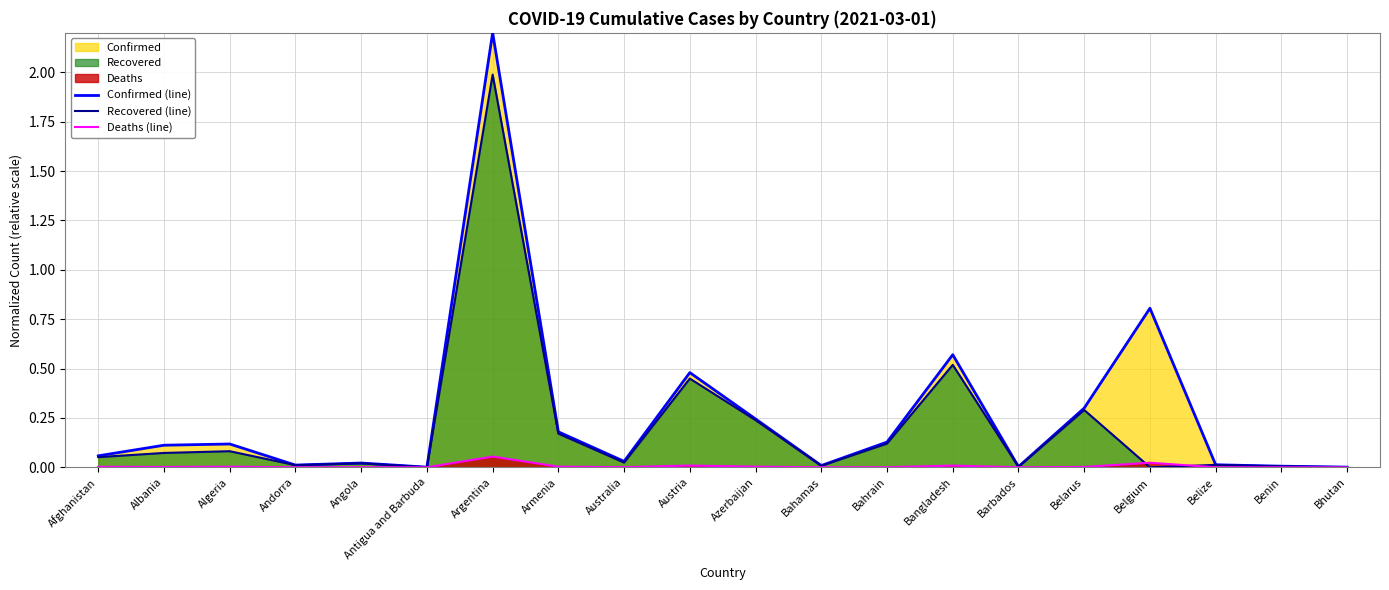

True or false: Confirmed (line) and Recovered (line) cross at least once.

False